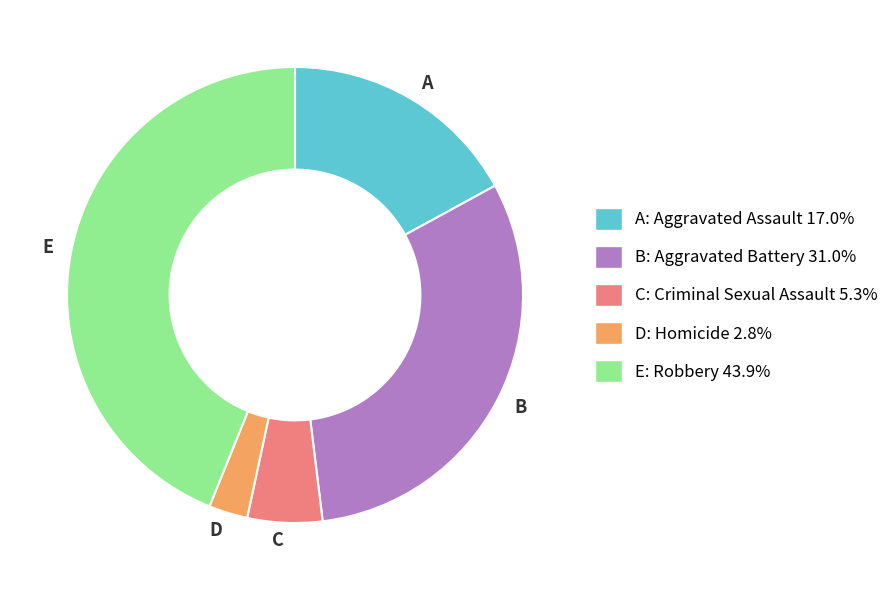

Which category has the smallest portion of the pie?

D